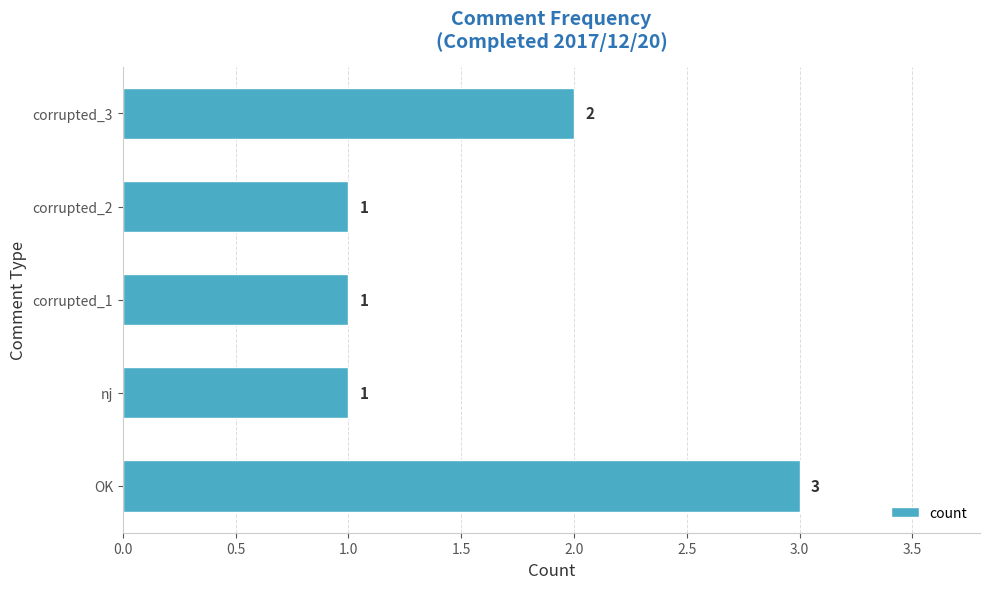

The value at corrupted_2 is 1. True or false?

True